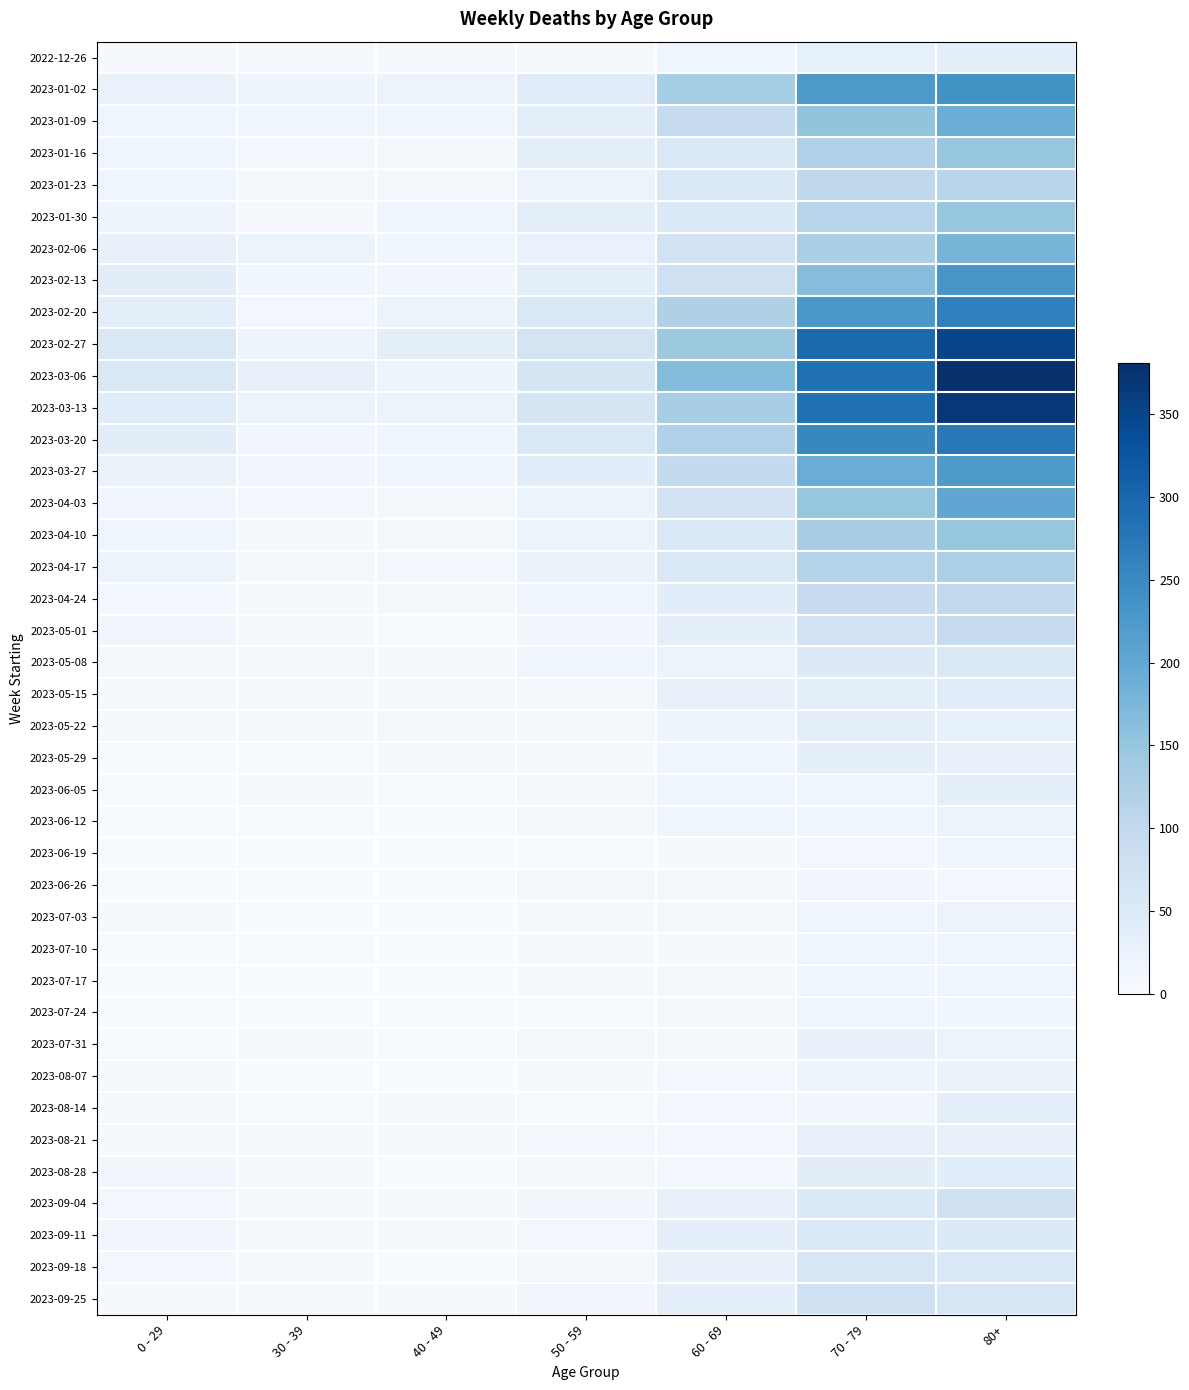

Which label corresponds to the smallest value in the chart?

40 - 49